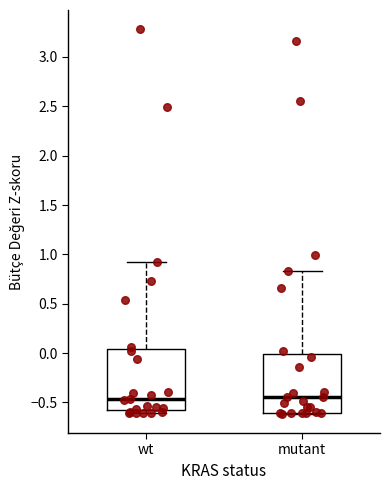

Reading left to right, transcribe this box plot: for each box, give where its median line is, the range the box spans, and where its two whiskers end, as read against the y-axis. The values are not printed on the chart, so give them approximately, as read against the axis.

wt: median -0.45, box -0.60 to 0.05, whiskers -0.60 (just below the box's lower edge) to 0.90
mutant: median -0.45, box -0.60 to 0.00, whiskers -0.60 to 0.85